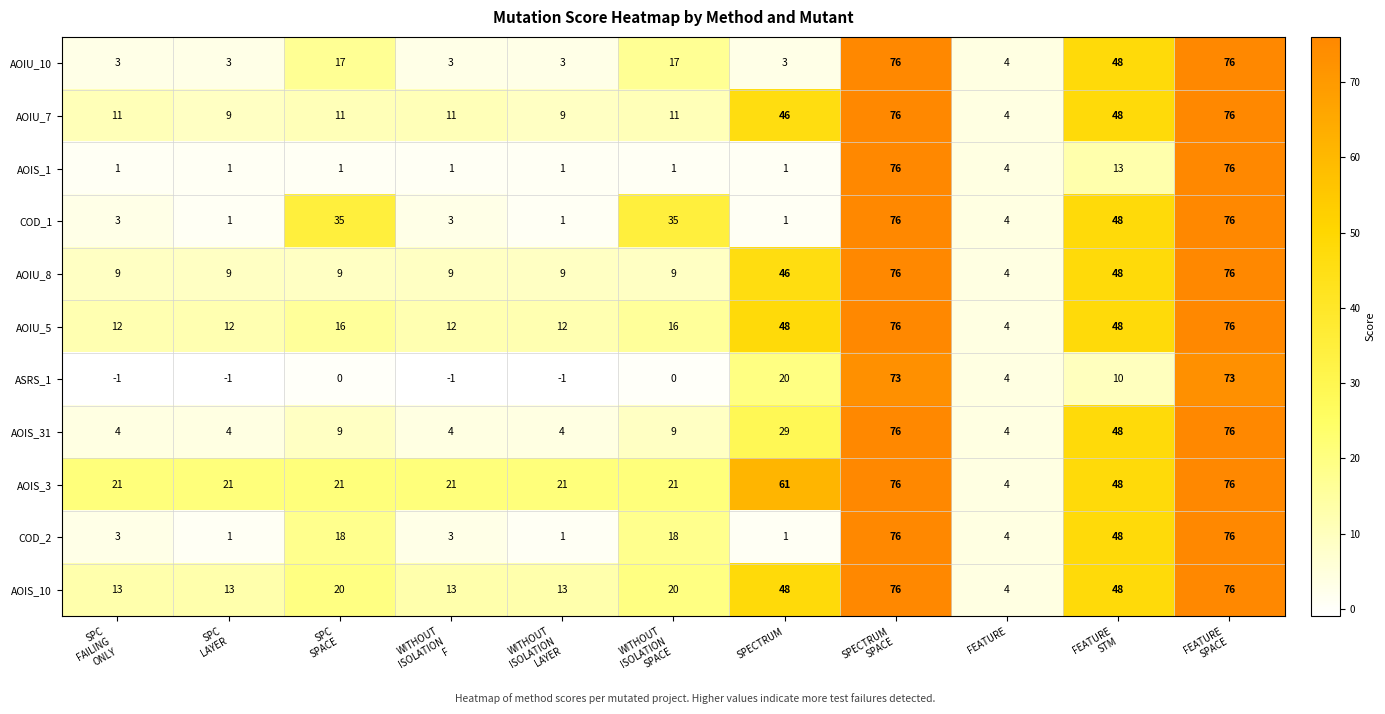

What is the total value across all series at SPECTRUM?

304